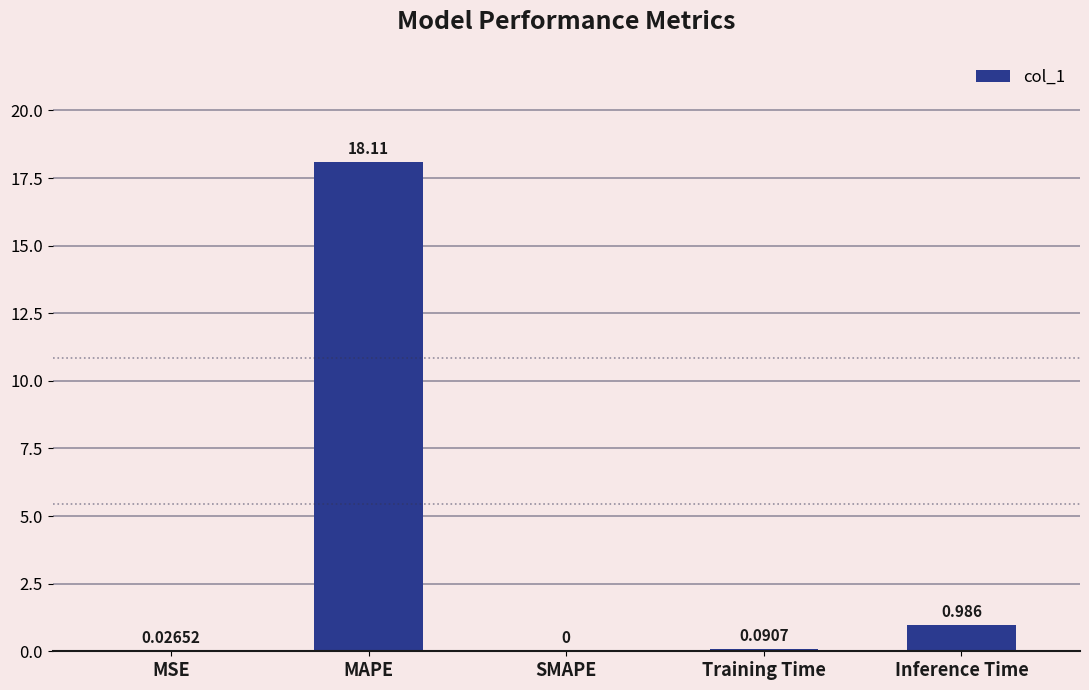

At which label is the value closest to 9?

Inference Time